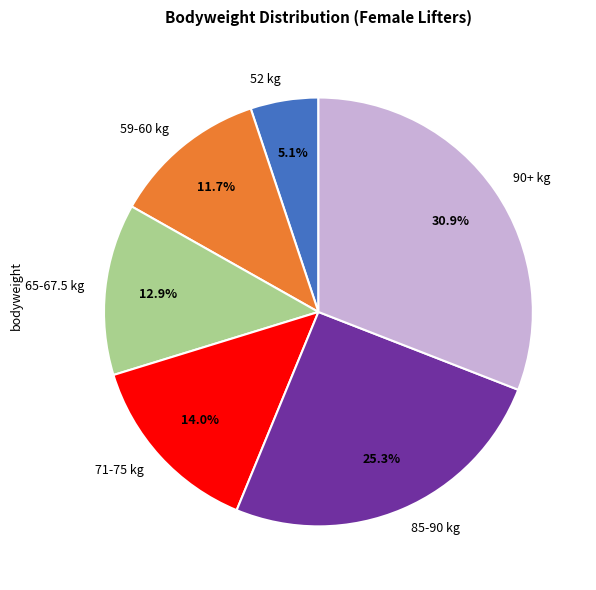

Combined, what portion of the pie is 52 kg and 85-90 kg?

30.4%